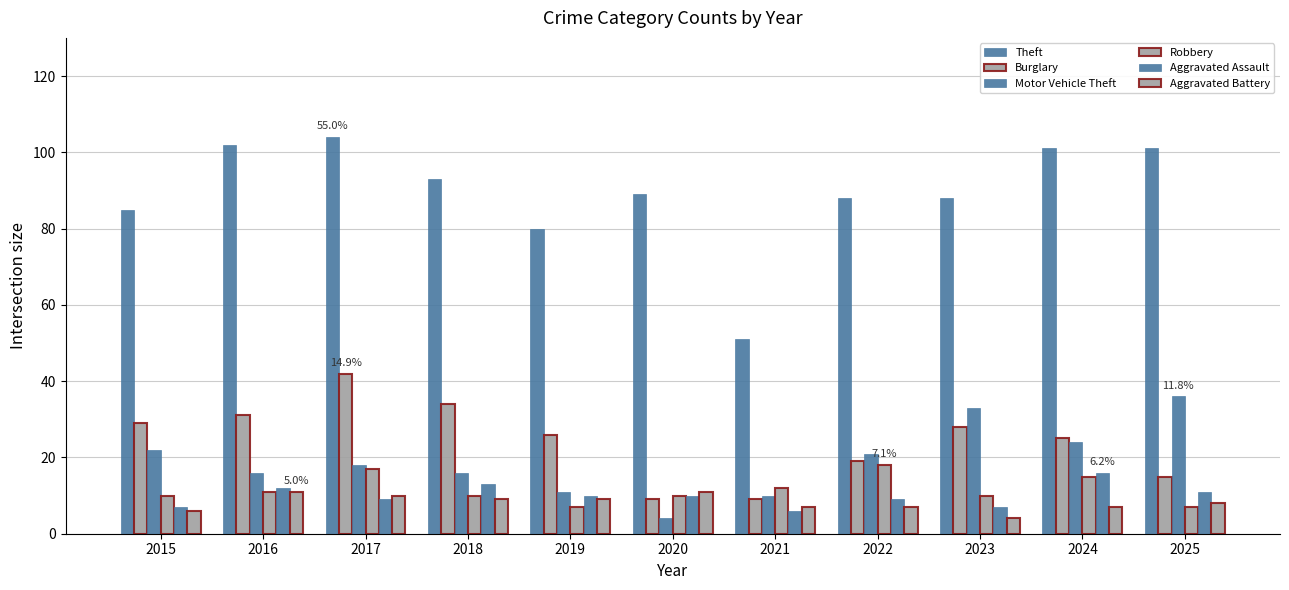

At which category is the sum across all series the highest?

2017